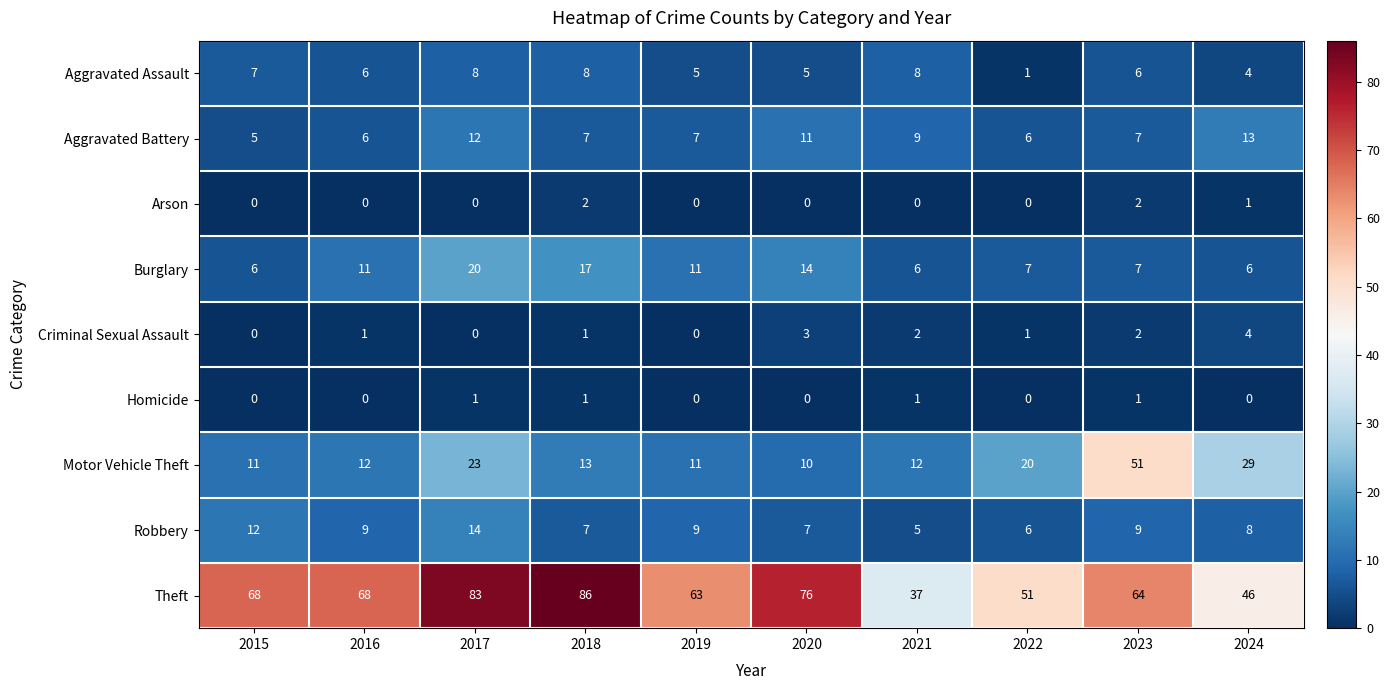

Is it true that Robbery equals 6 at 2022?

True